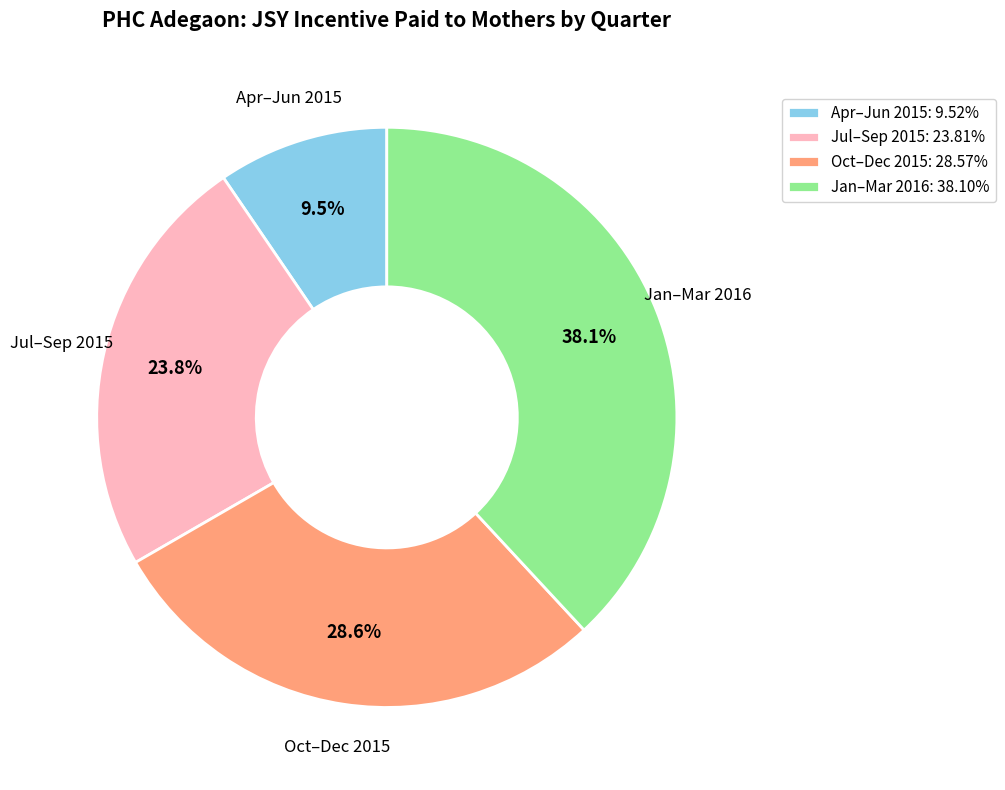

Between Apr–Jun 2015 and Jul–Sep 2015, which is larger?

Jul–Sep 2015